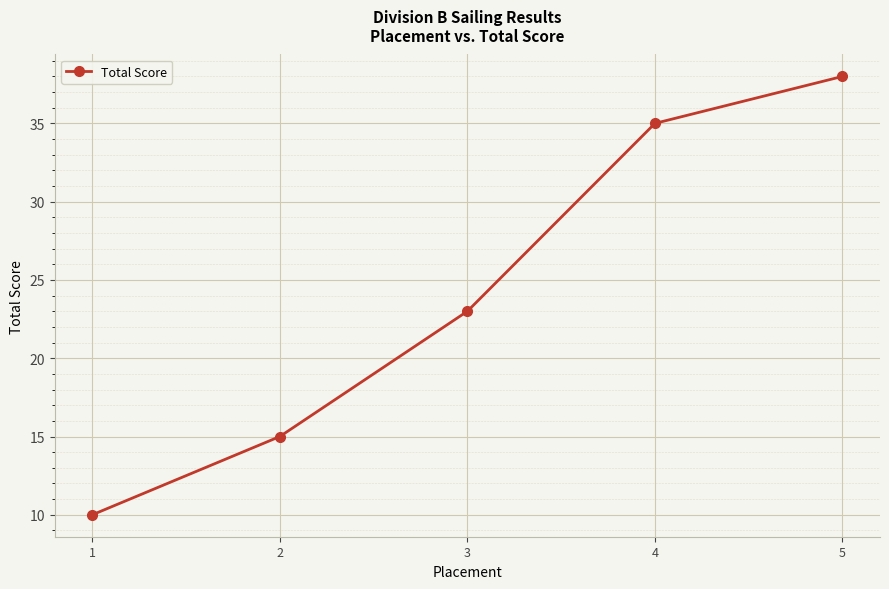

How many categories are shown in the chart?

5